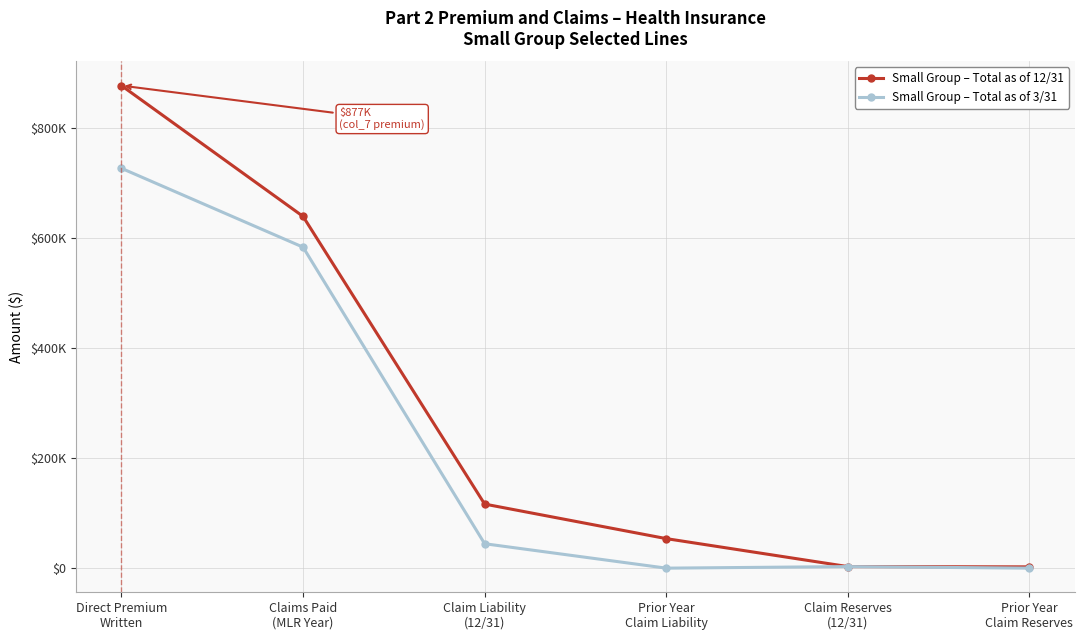

What is the lowest value of the Small Group – Total as of 12/31 series?

2357.0